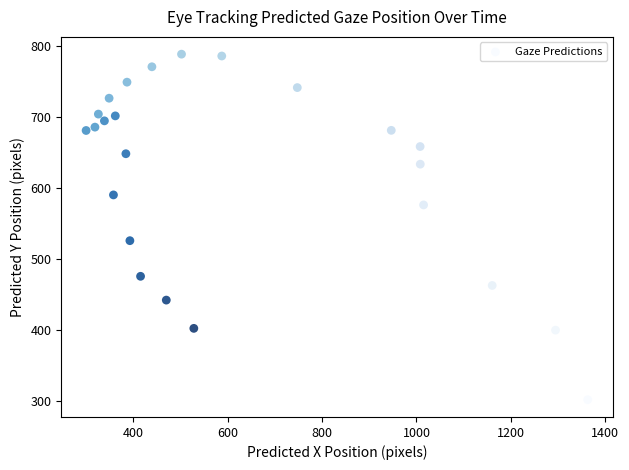

What is the range of X values (max minus min)?

1062.9